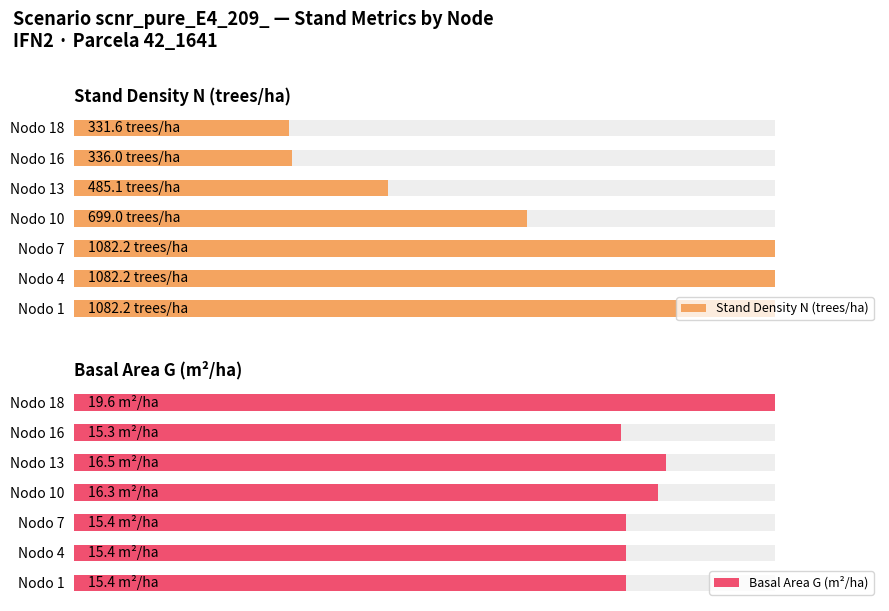

How many data points in Basal Area G (m²/ha) are above 78?

6